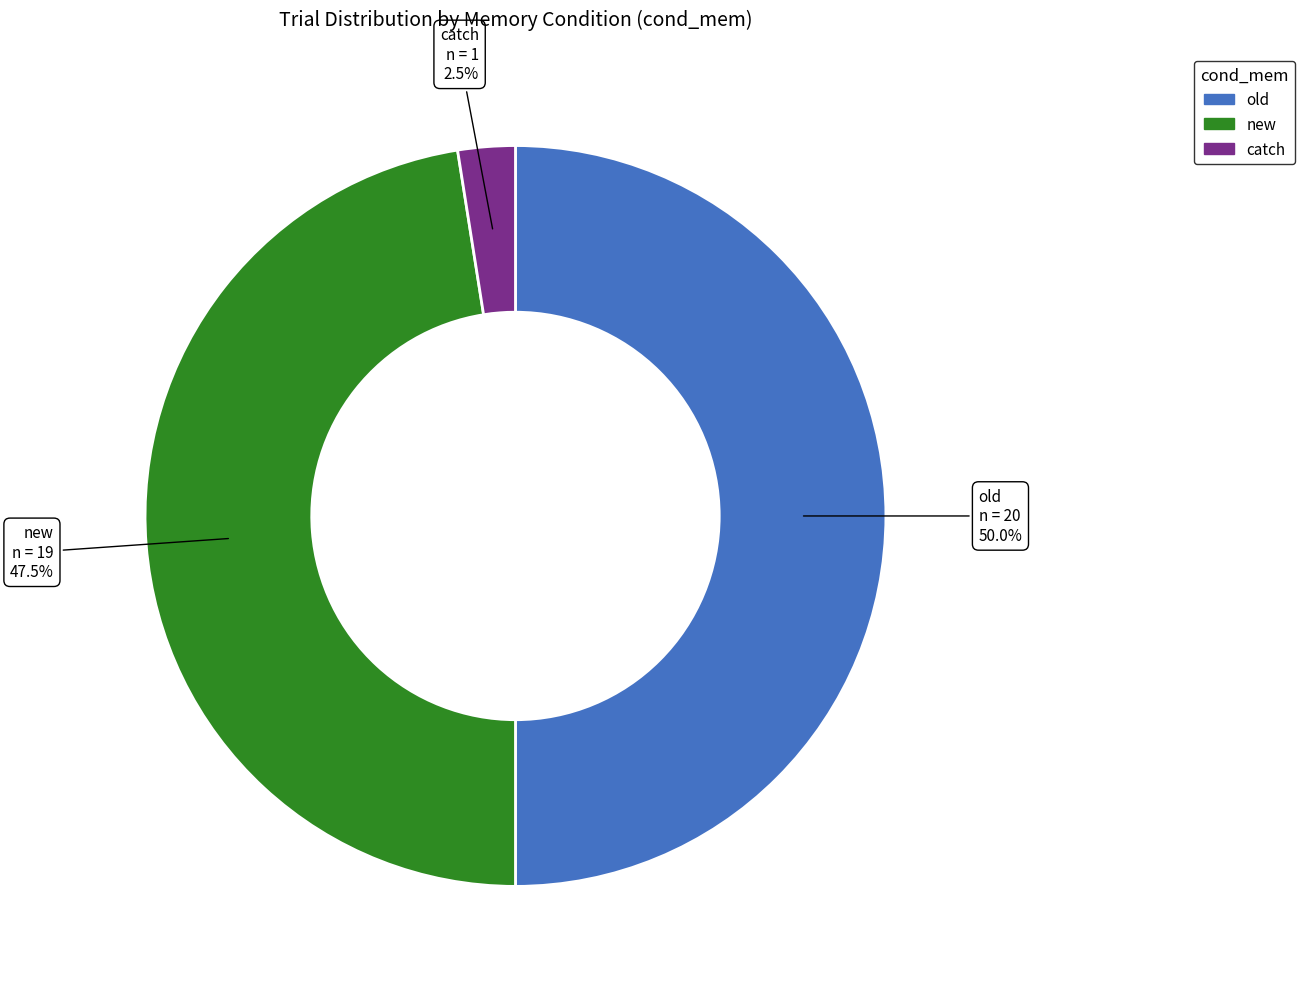

What is the largest slice in the pie chart?

old